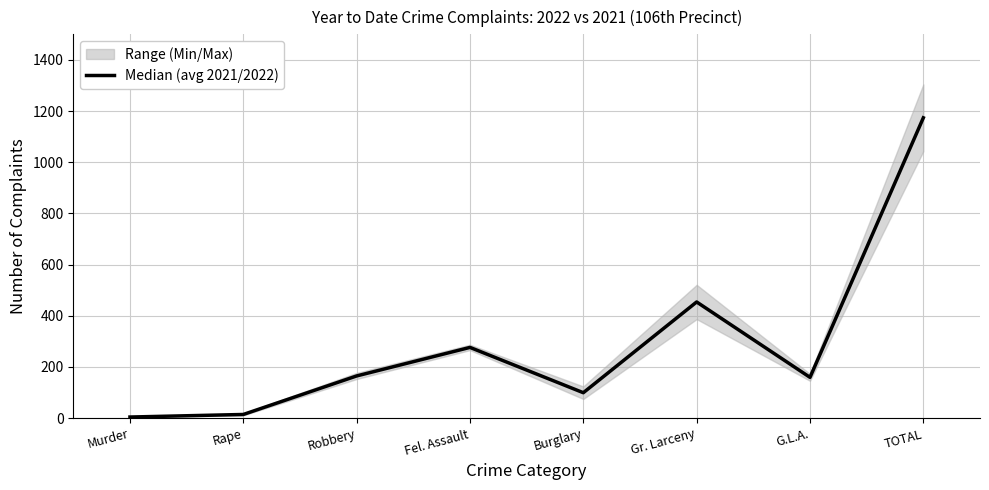

Is this an area chart (filled region under the line)?

No